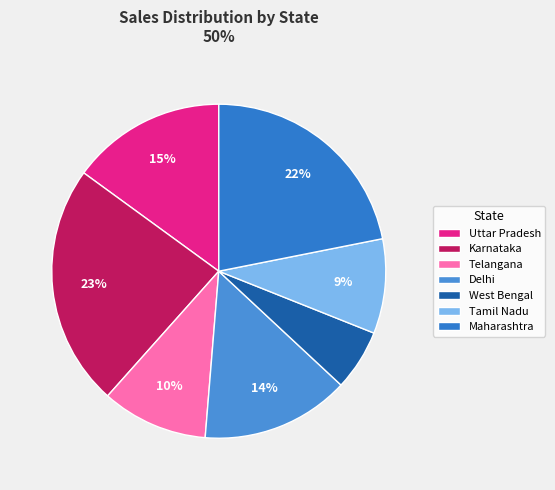

Does Maharashtra represent more than half of the total?

No